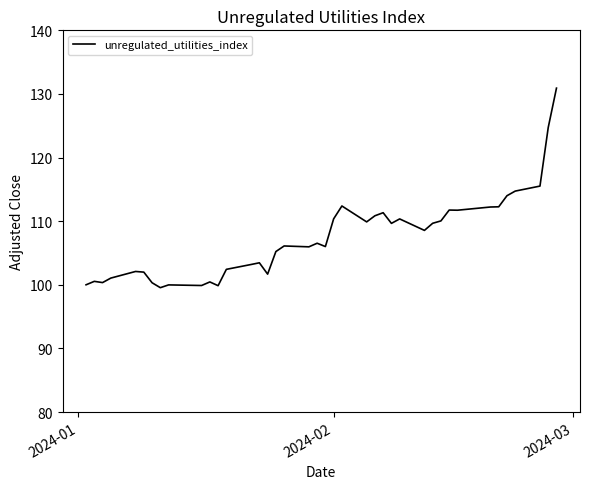

What is the greatest value displayed?

130.9